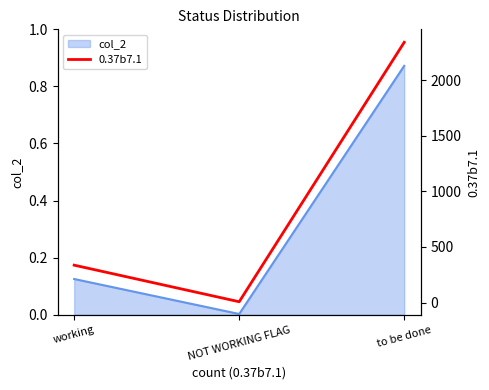

What is the difference between the values at NOT WORKING FLAG and to be done?

2333